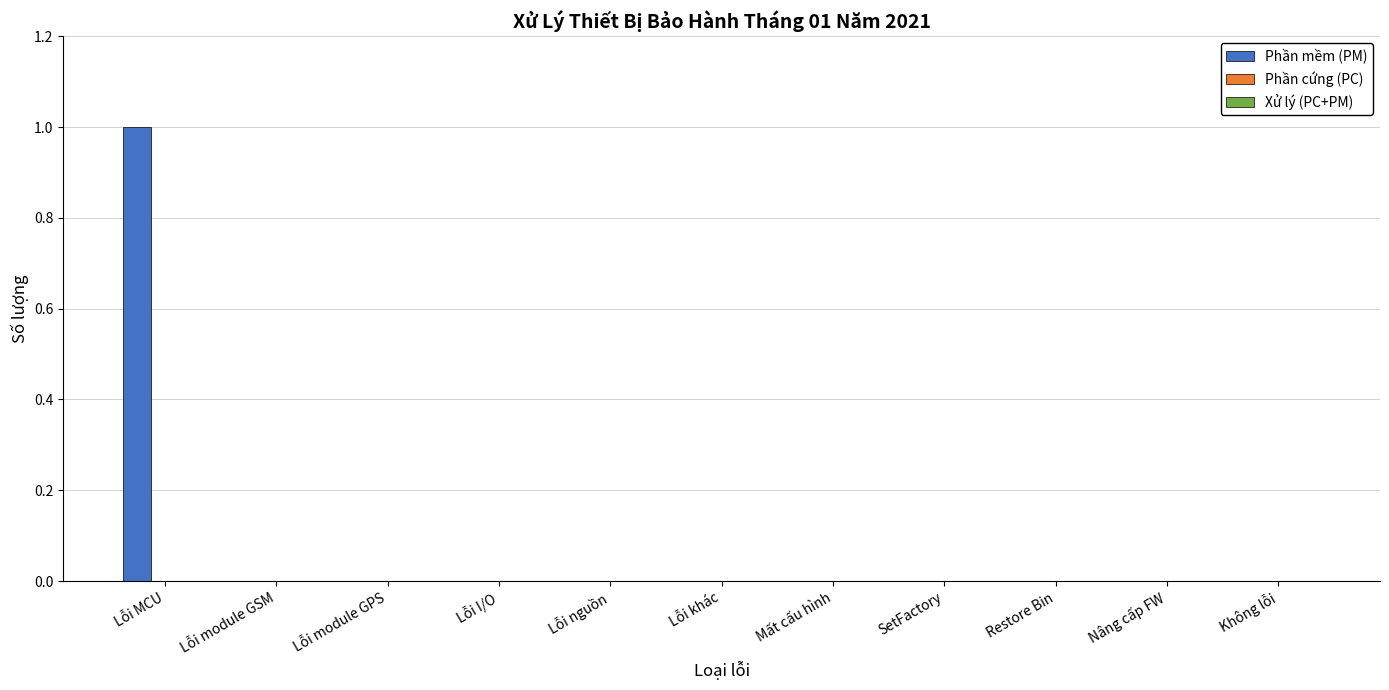

The chart shows a value of 0 at Không lỗi. True or false?

True